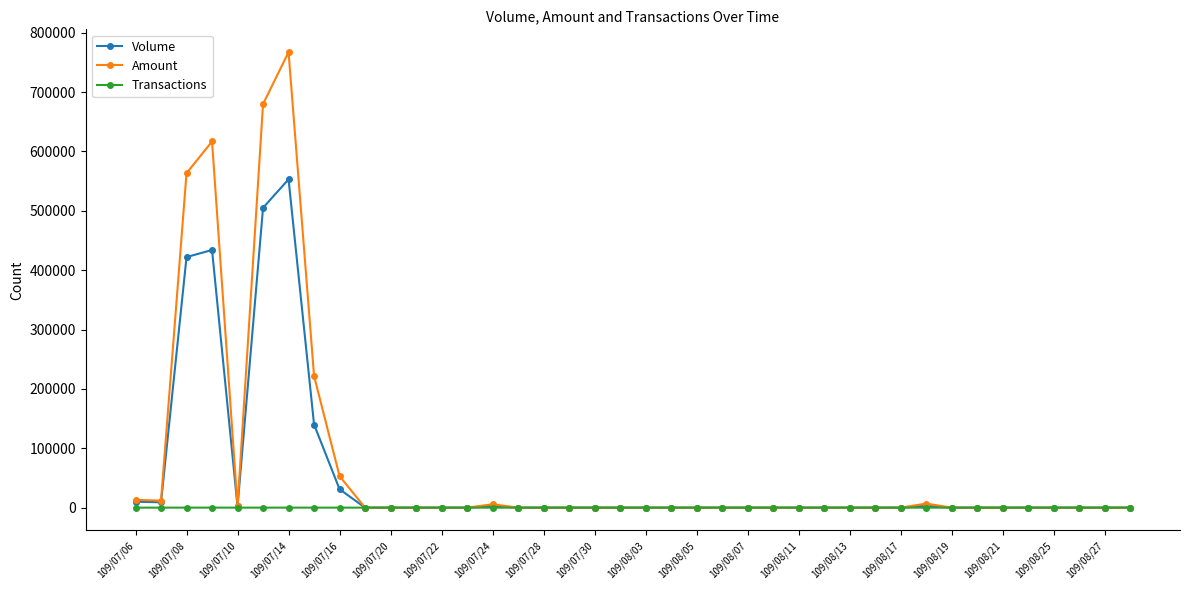

Which series has the largest total across all categories?

Amount